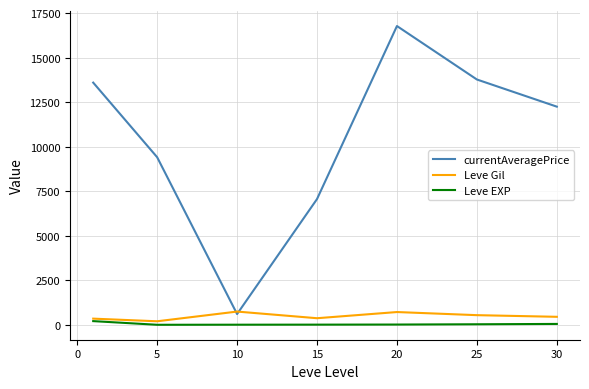

True or false: currentAveragePrice and Leve EXP cross at least once.

False